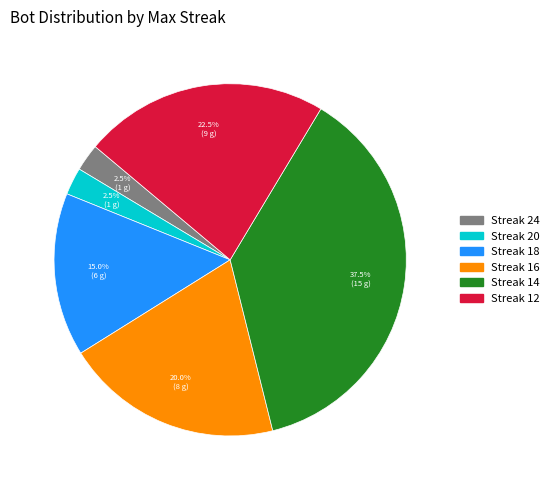

Does any single category account for the majority?

No